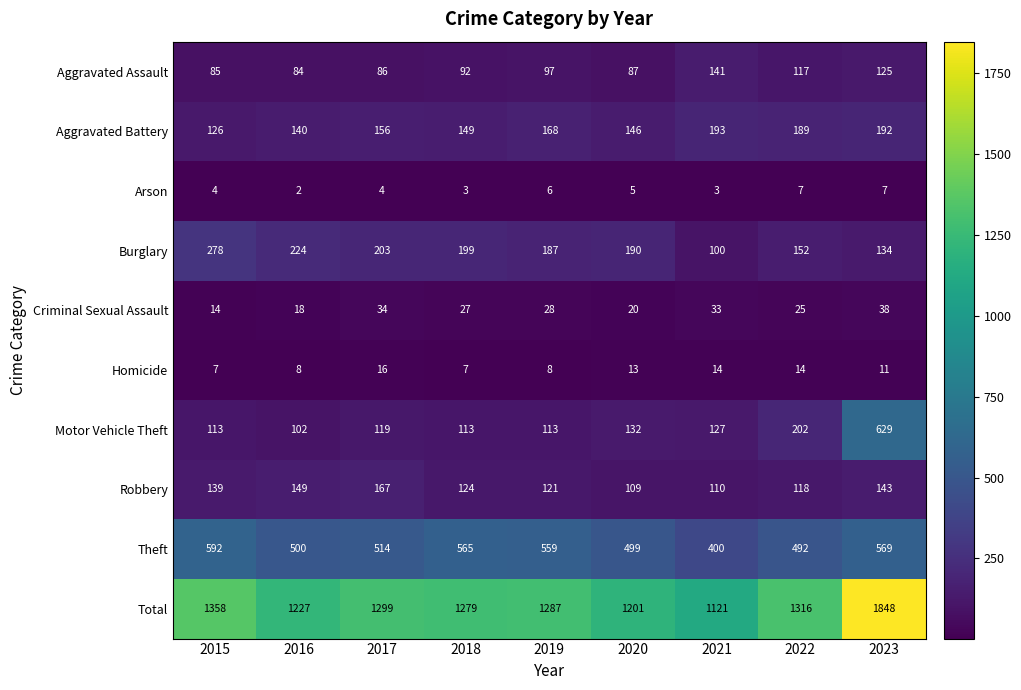

The Burglary series shows 203 at 2017. True or false?

True